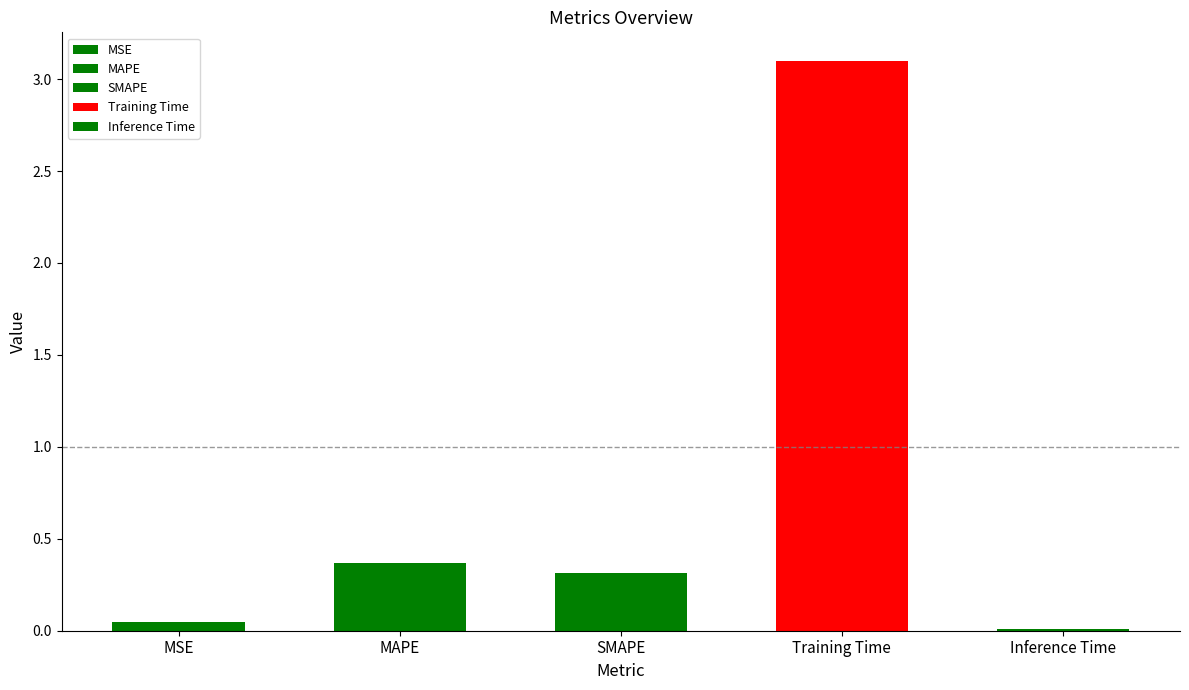

What is the sum of all values?

3.8